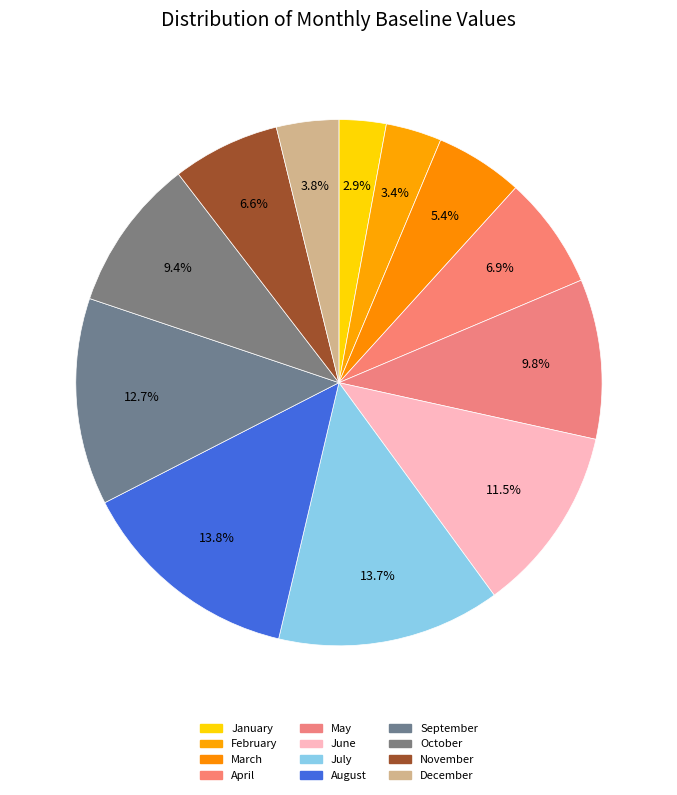

To the nearest percent, what percentage of the pie is November?

7%